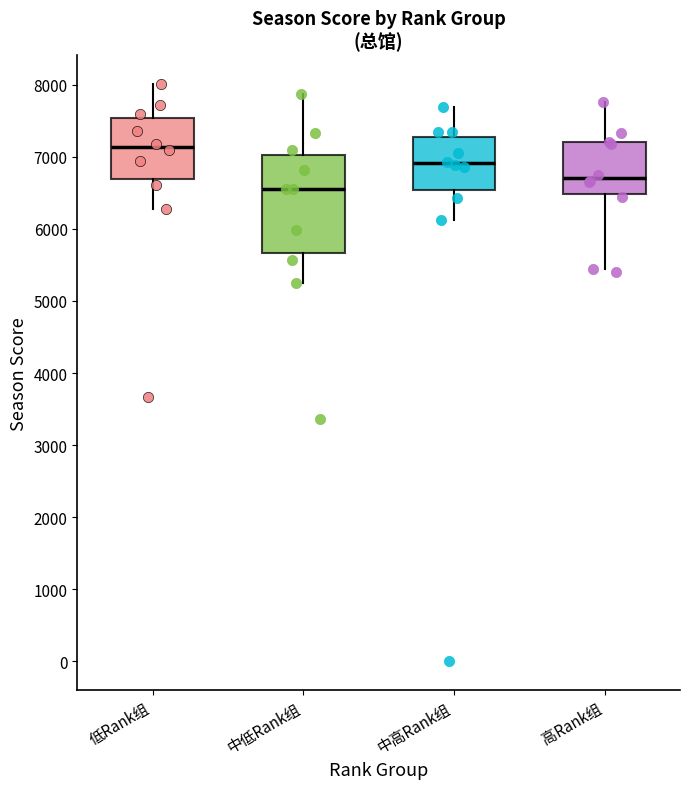

Comparing the boxes themselves (not the whiskers), which one is the tallest?

中低Rank组